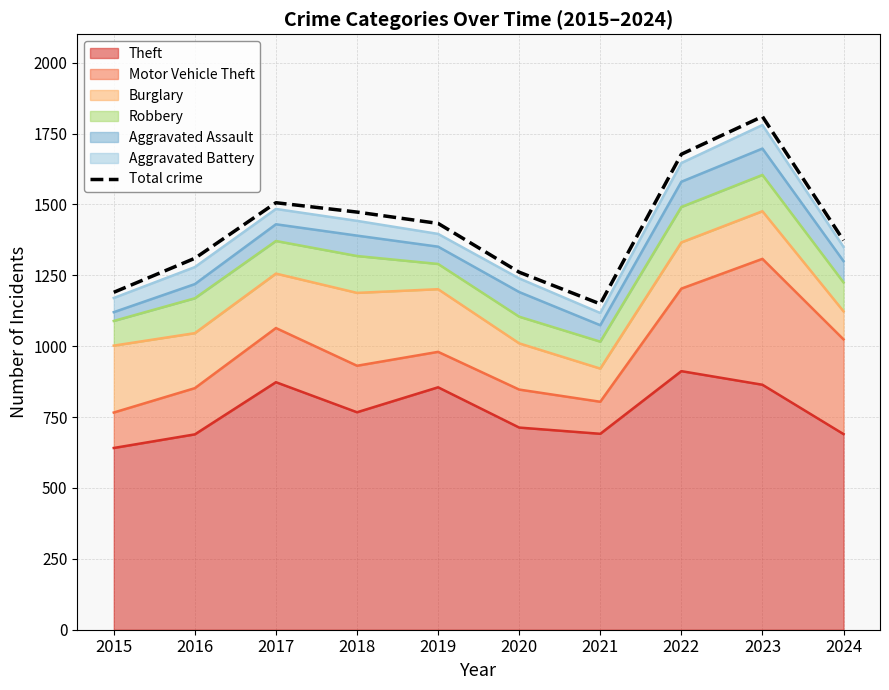

What is the minimum value shown in the chart?

1149